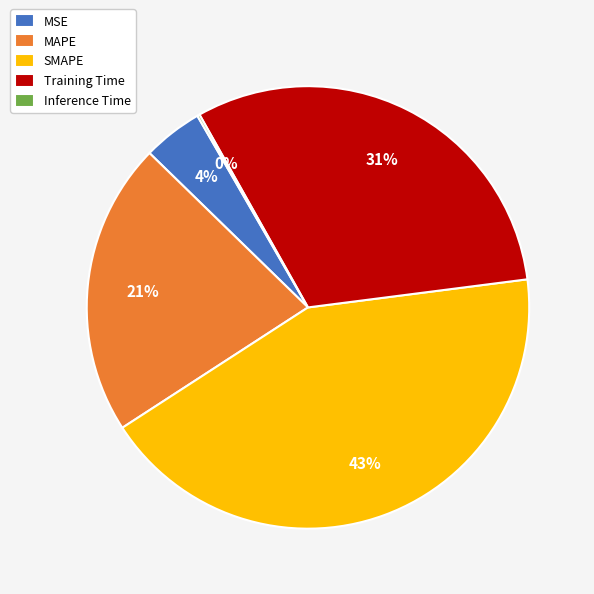

Between Training Time and MAPE, which is larger?

Training Time